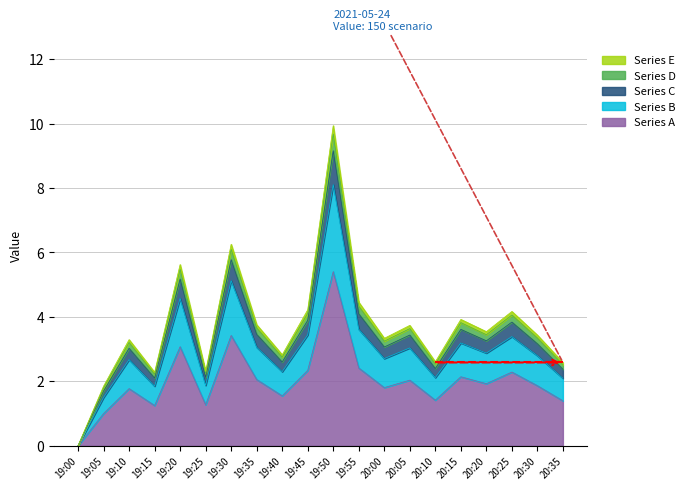

What is the total value across all series at 20:15?

3.9